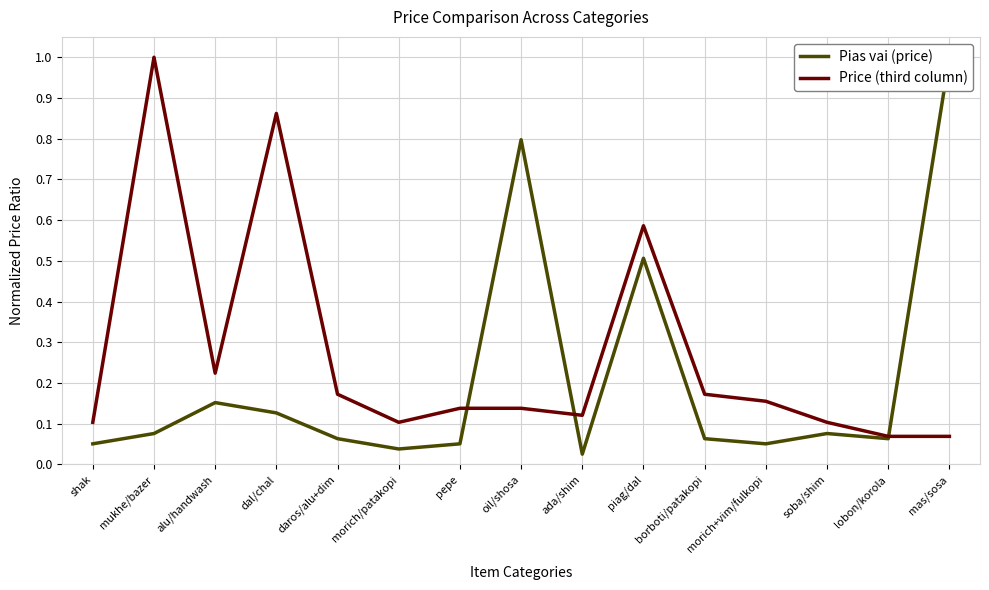

How many lines are shown in the chart?

2